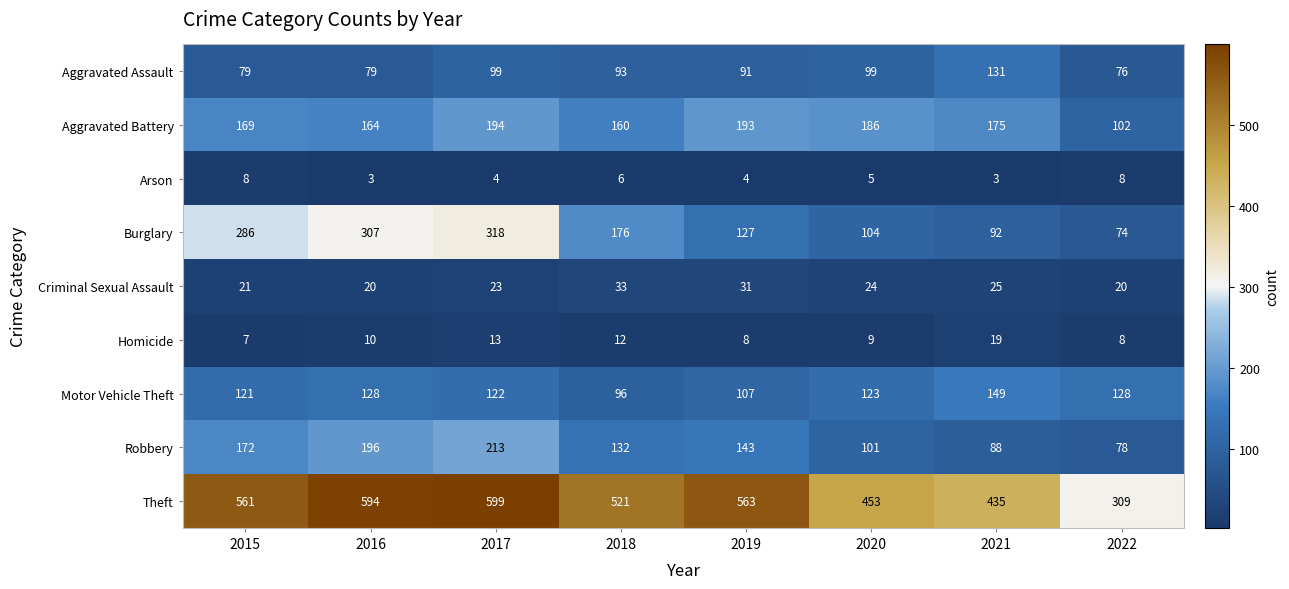

Which series has the largest range (max minus min)?

Theft